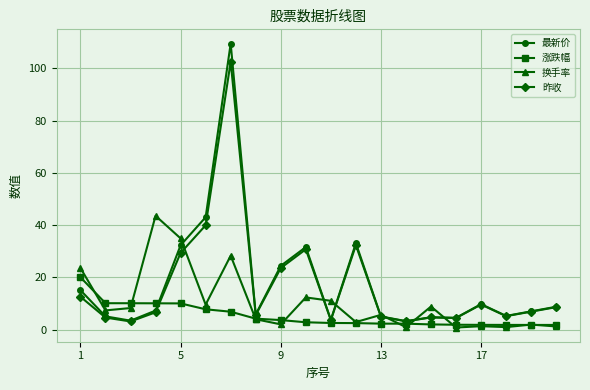

What is the value of the 最新价 point at the 15th from the left?

4.7